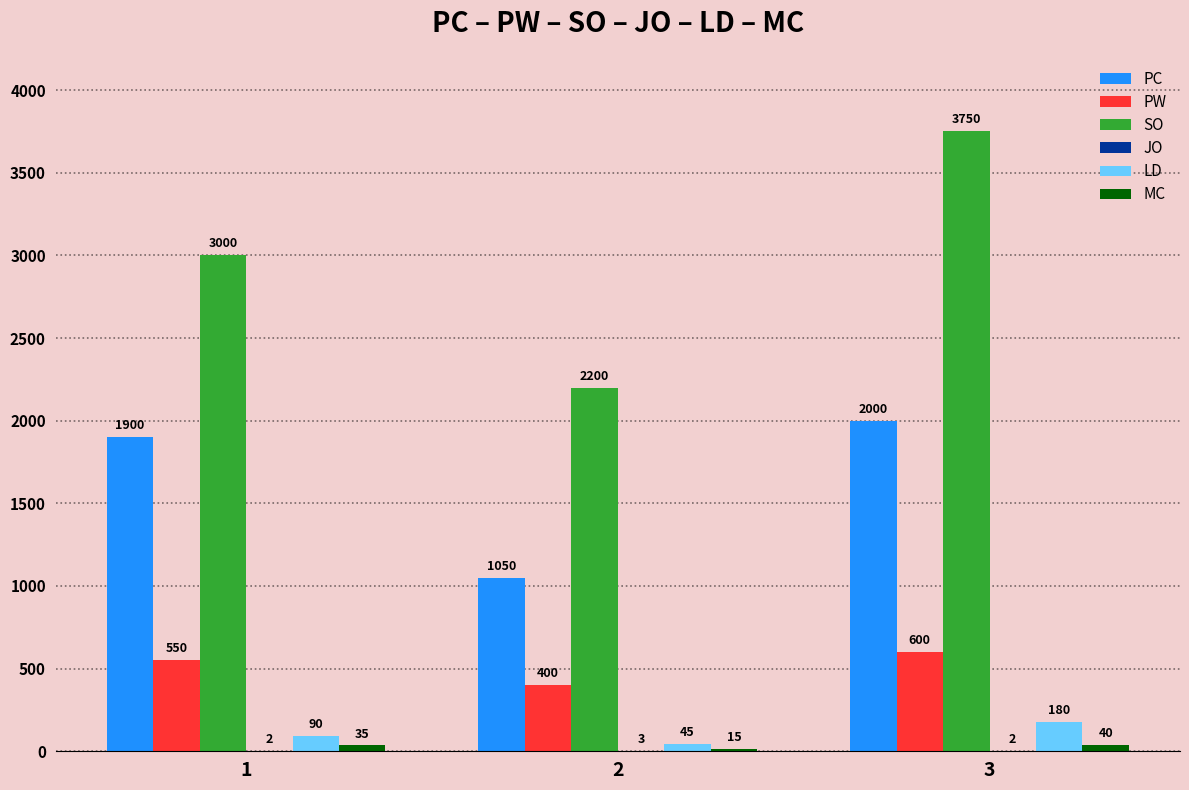

Which series has the widest spread of values?

SO